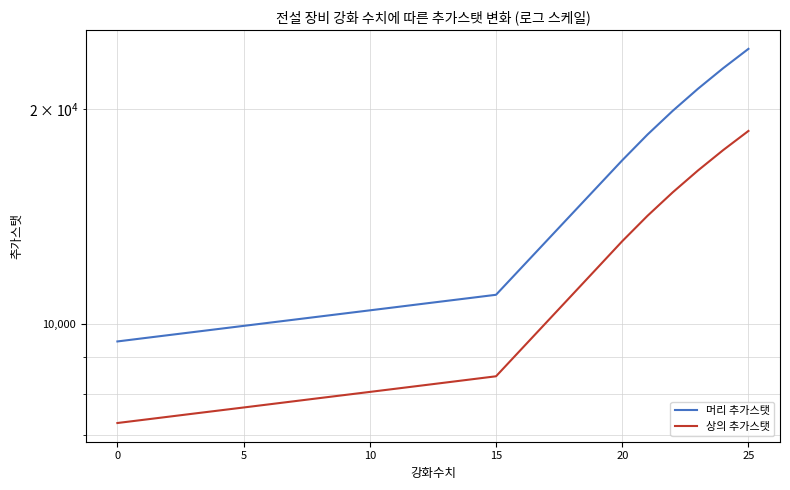

At which category is the sum across all series the highest?

25